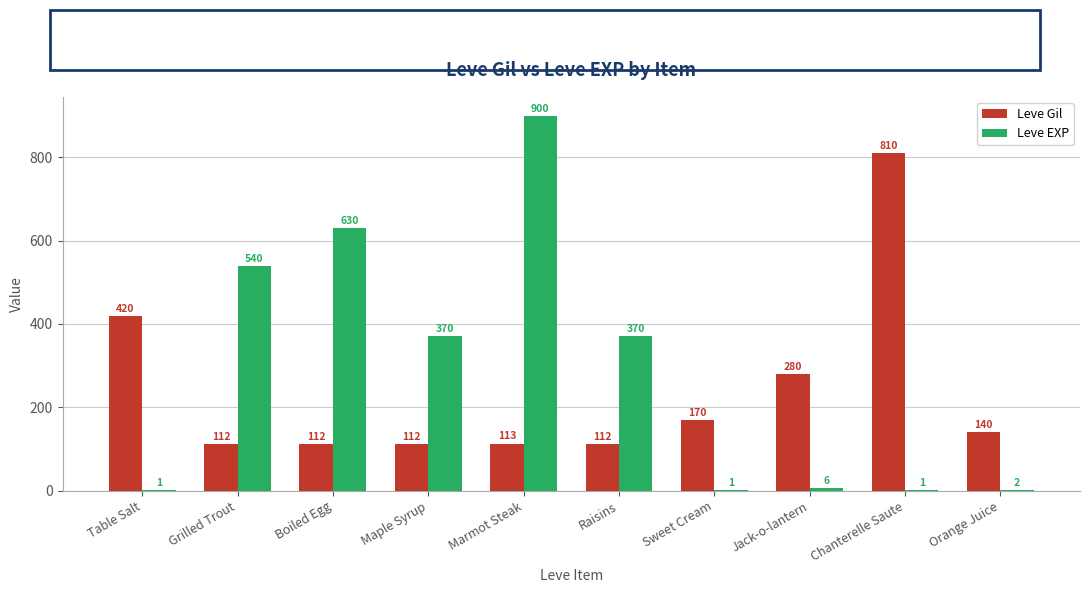

How many groups of bars are there?

10